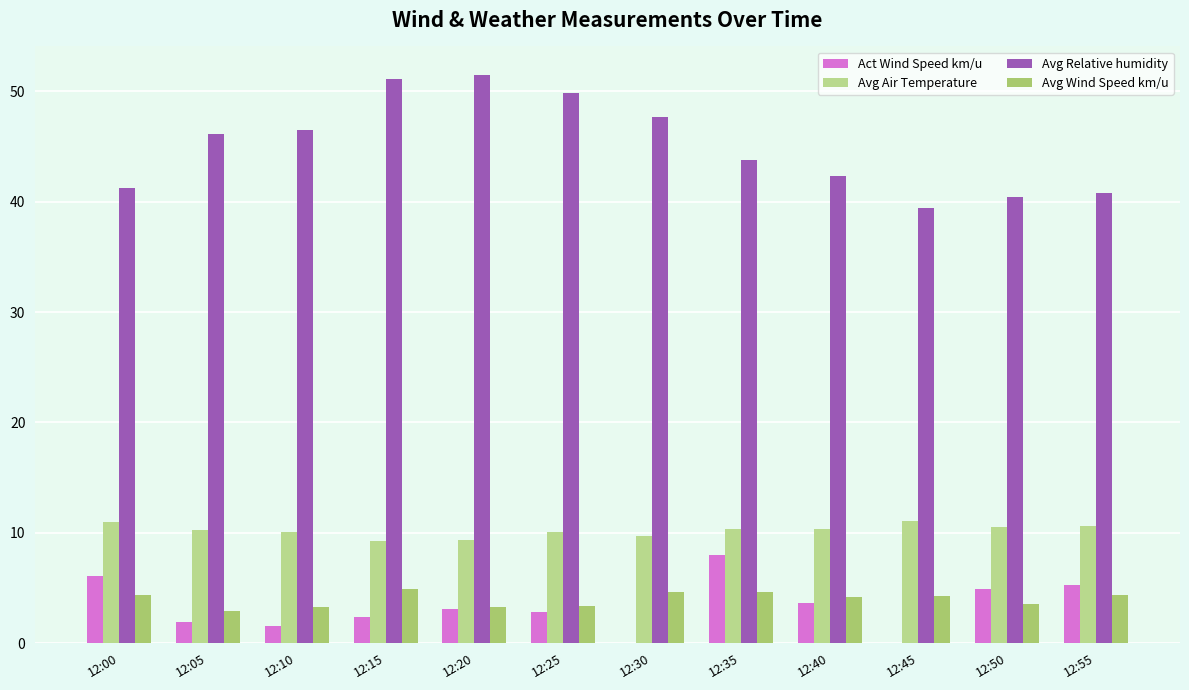

Which series has the widest spread of values?

Avg Relative humidity